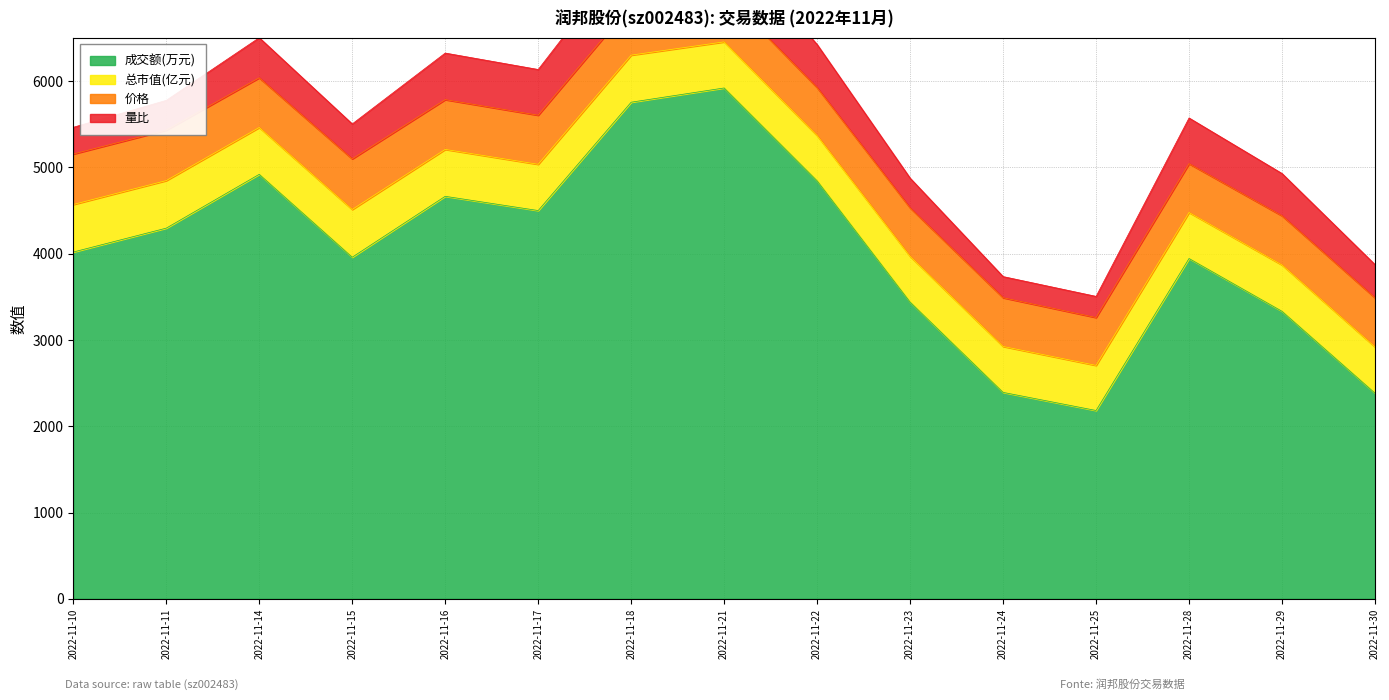

What is the maximum value for 成交额(万元)?

5922